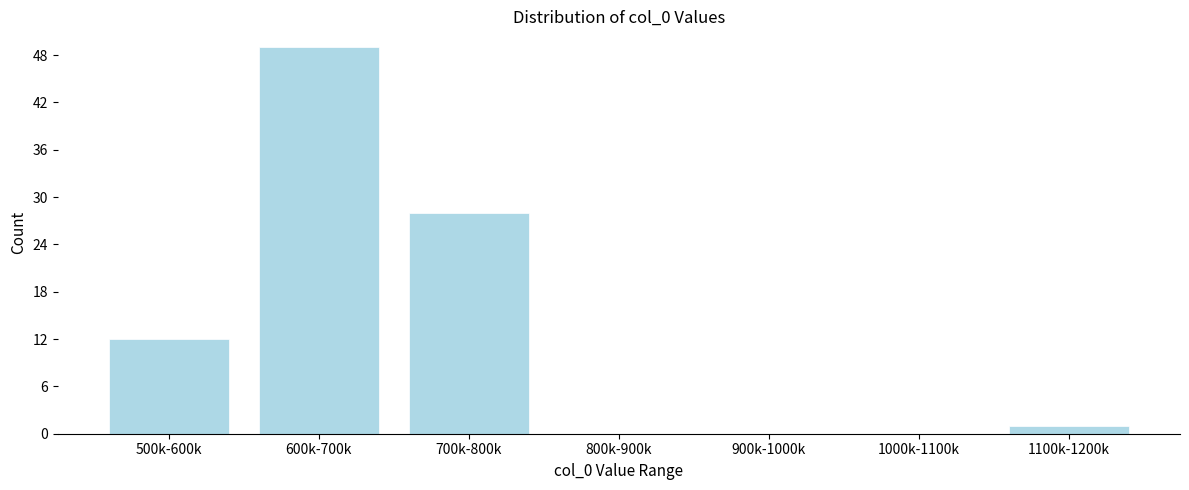

Reading right to left, extract all data points from this chart.

1100k-1200k=1	1000k-1100k=0	900k-1000k=0	800k-900k=0	700k-800k=28	600k-700k=49	500k-600k=12